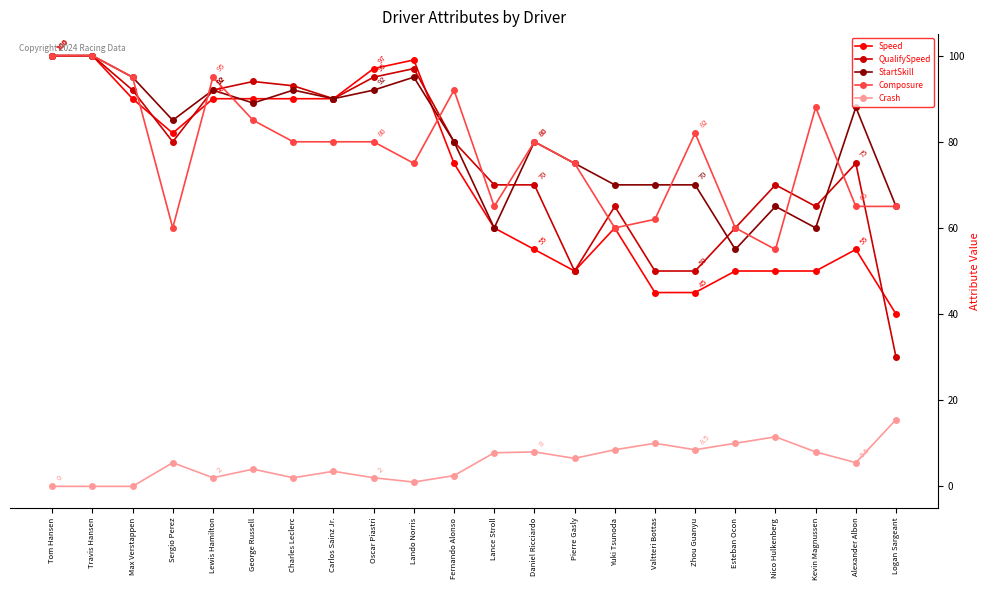

Is the value of QualifySpeed at Lando Norris greater than the value of StartSkill at Carlos Sainz Jr.?

Yes